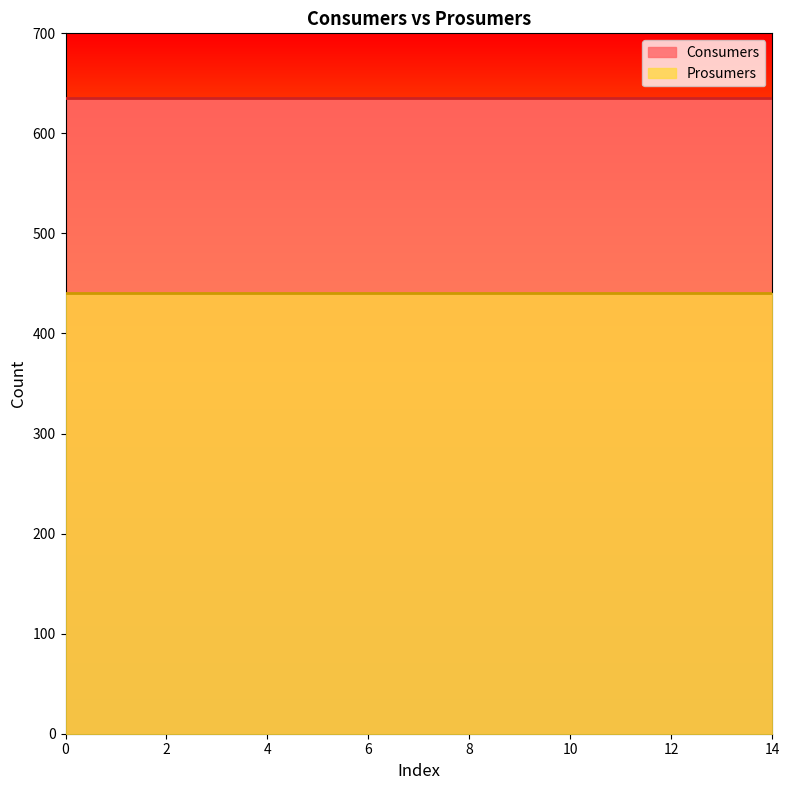

Does the chart display data point markers on the line(s)?

No